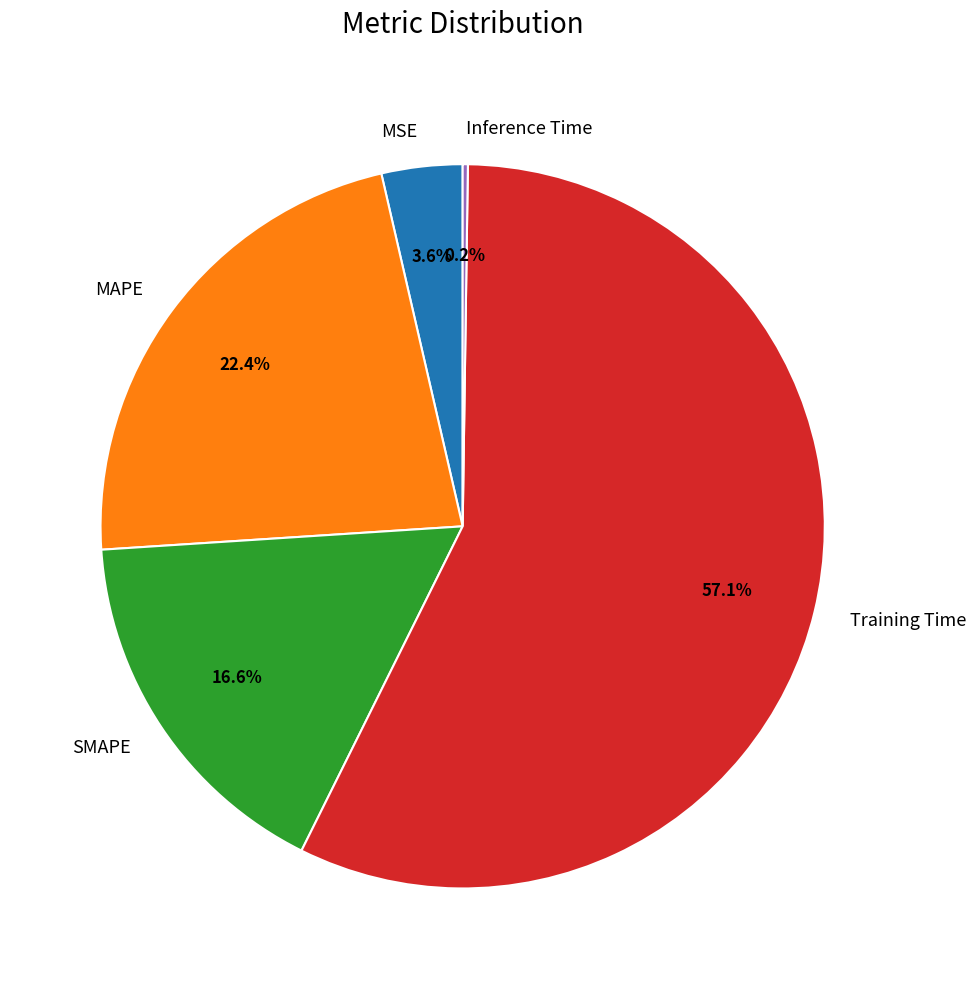

Is there any slice that represents more than half of the pie?

Yes